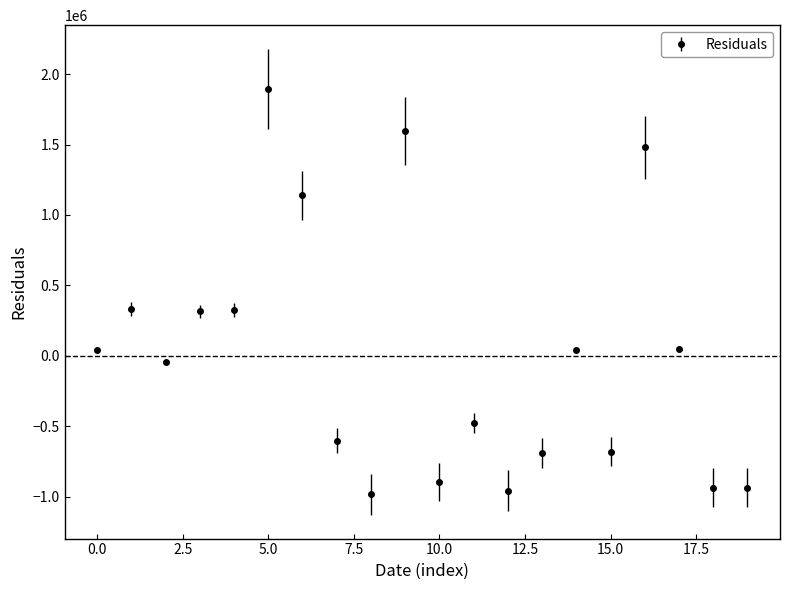

What is the value of the 16th point from the left?

-682185